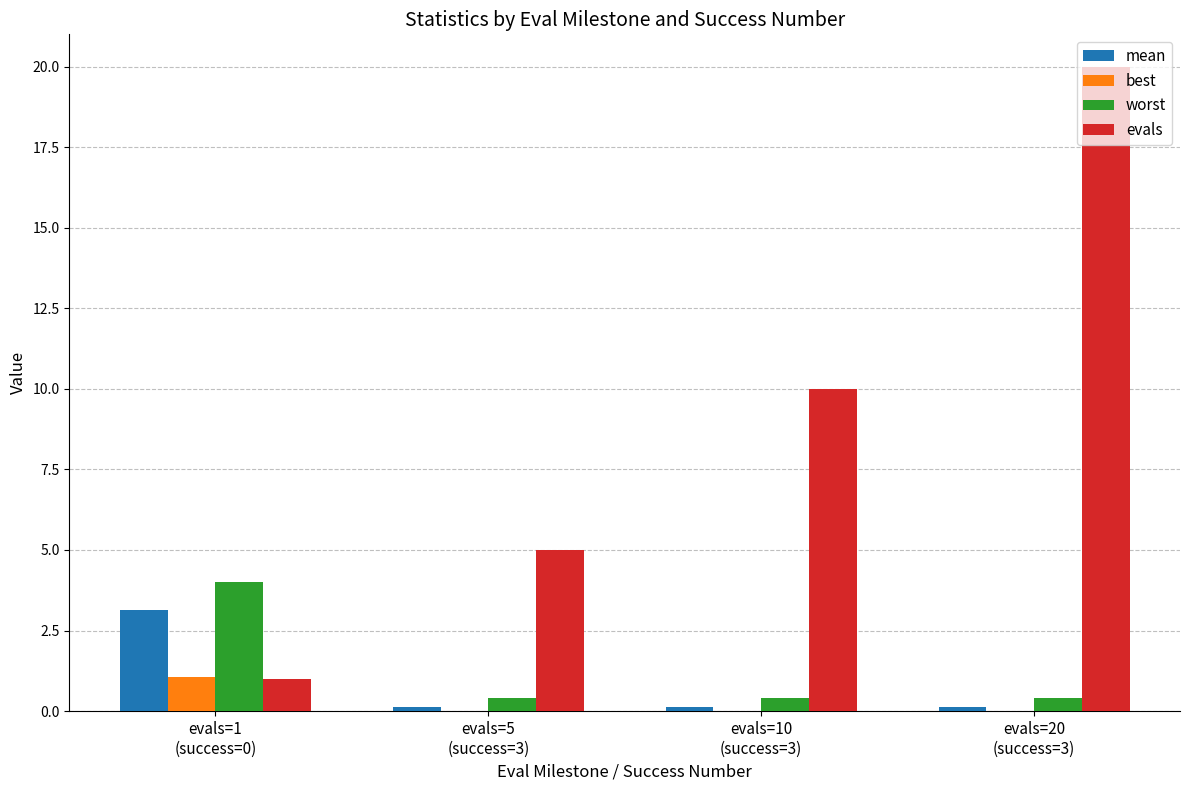

What is the approximate value of best at evals=1
(success=0)?

1.1